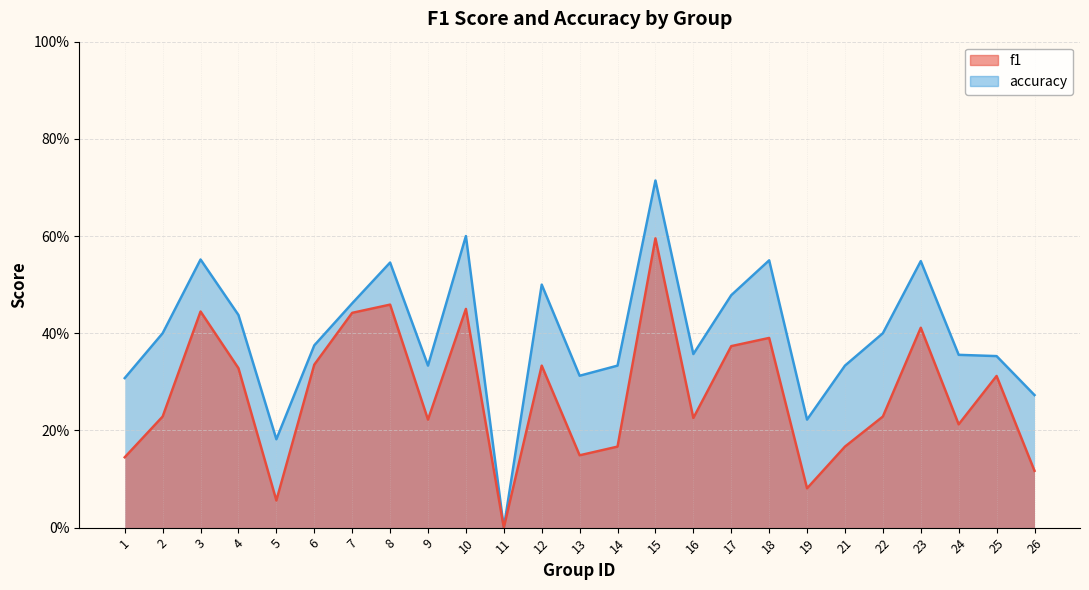

Does the chart display data point markers on the line(s)?

No